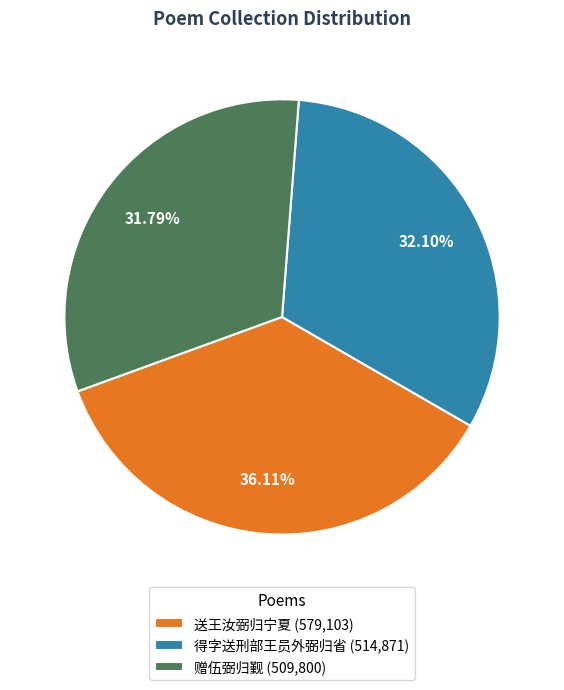

Is there a majority slice in this chart?

No